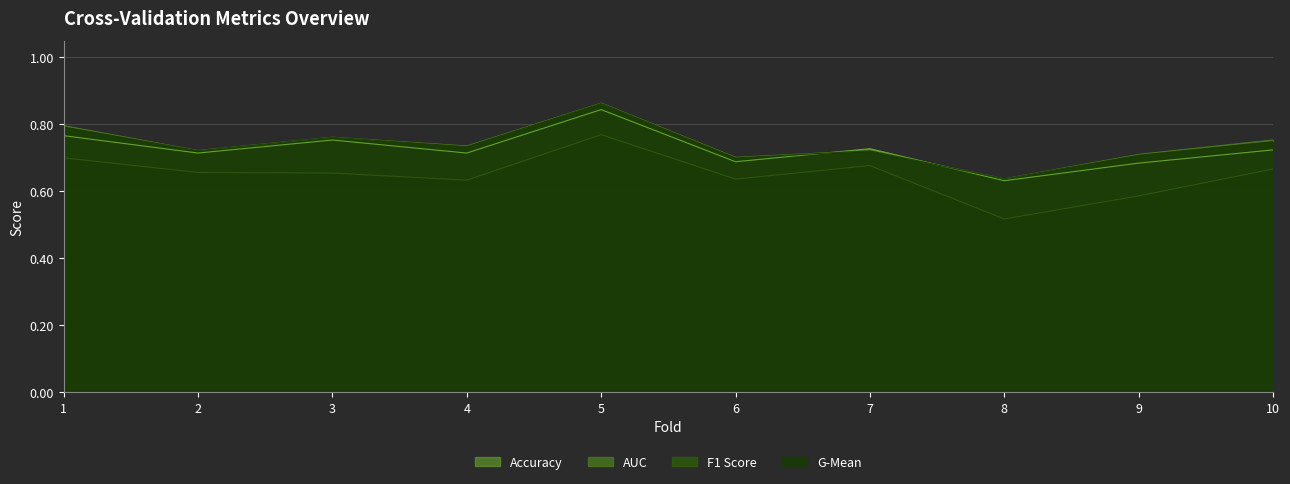

Is it true that accuracy equals 0.6 at 8?

True